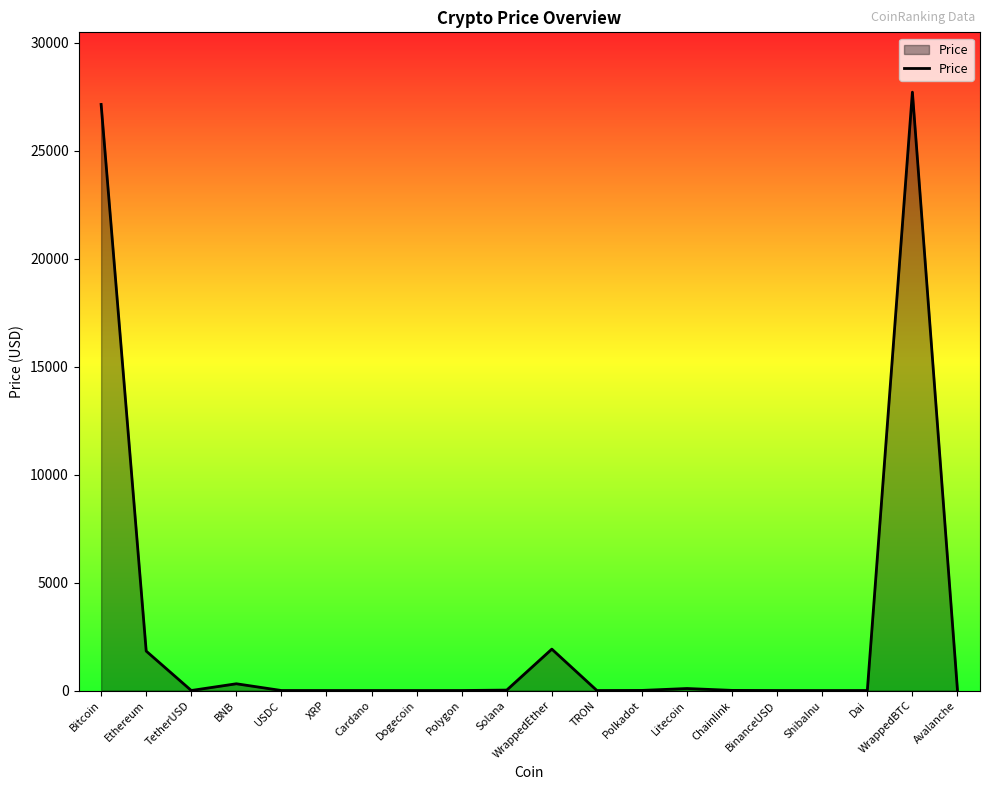

How many lines are shown in the chart?

1